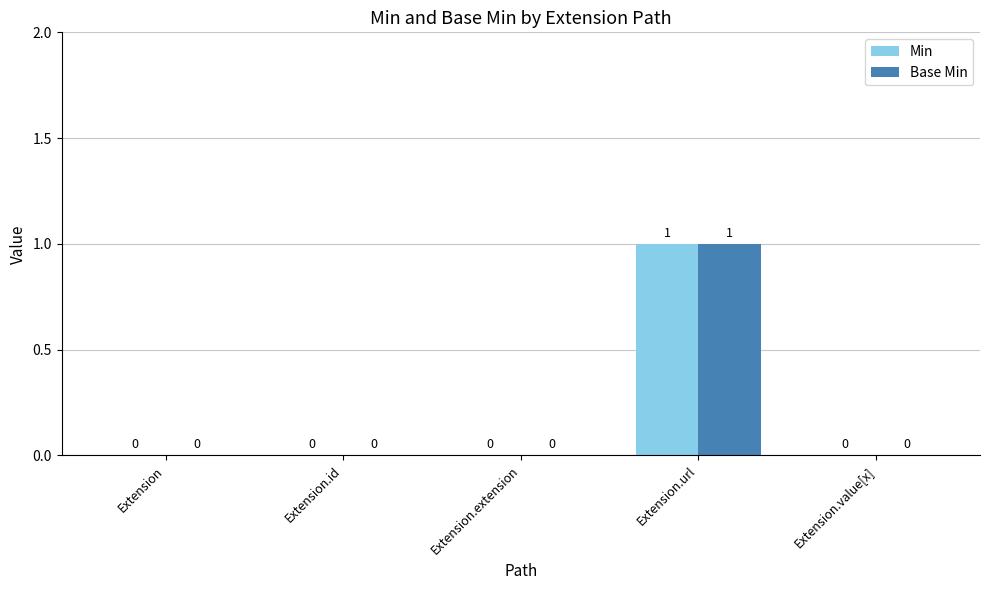

How many groups of bars are there?

5